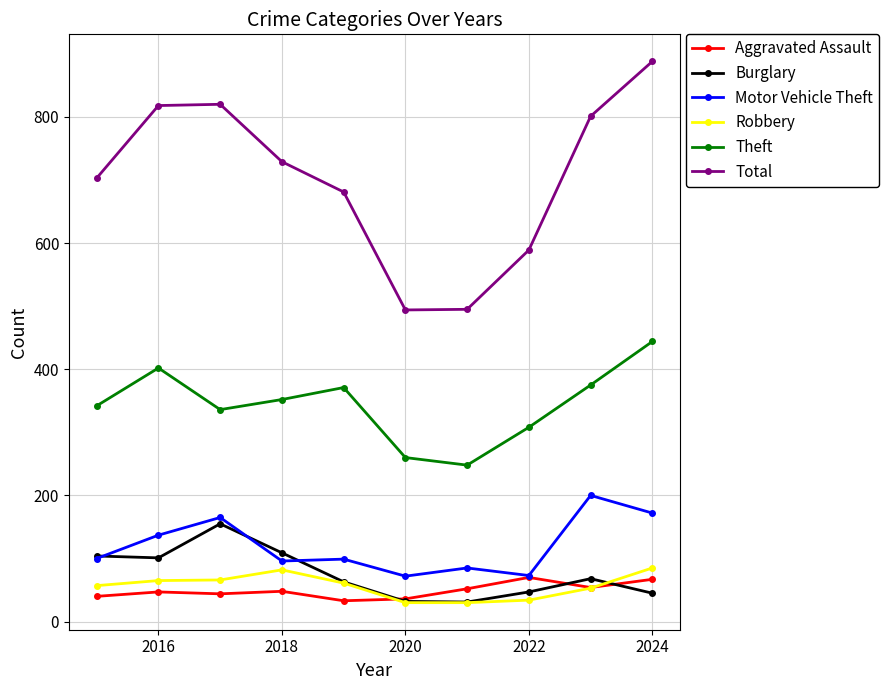

Which series has the largest total across all categories?

Total